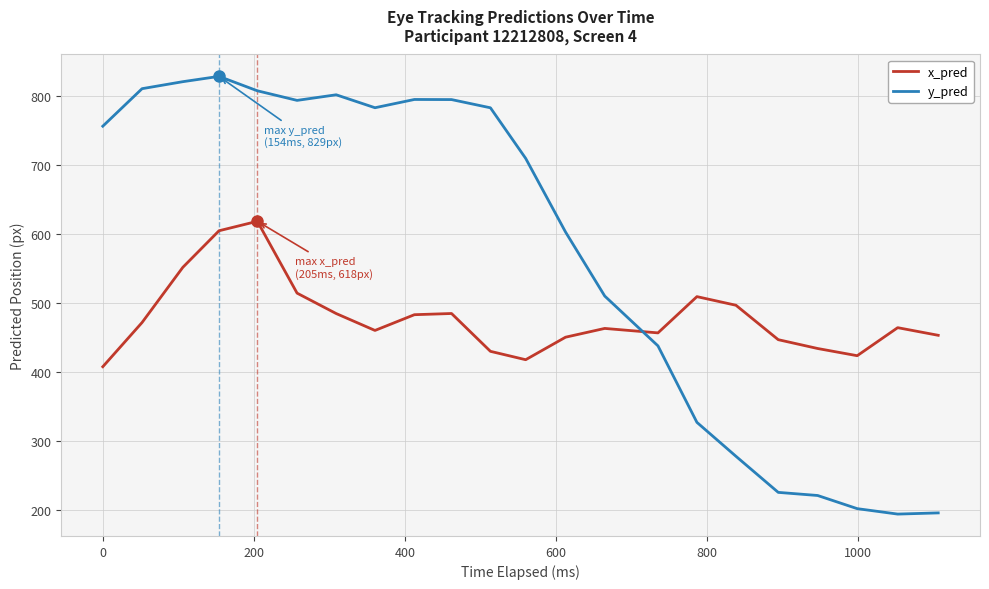

Does the chart display data point markers on the line(s)?

No